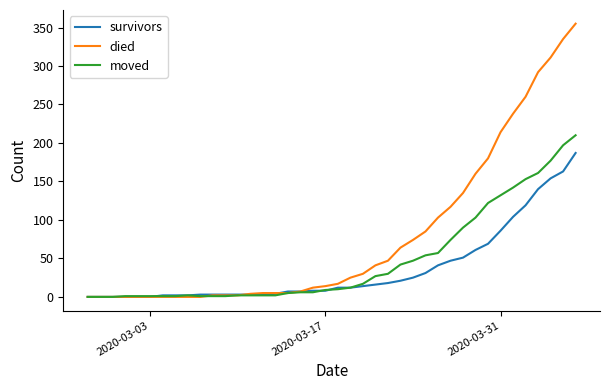

What is the highest value of the moved series?

210